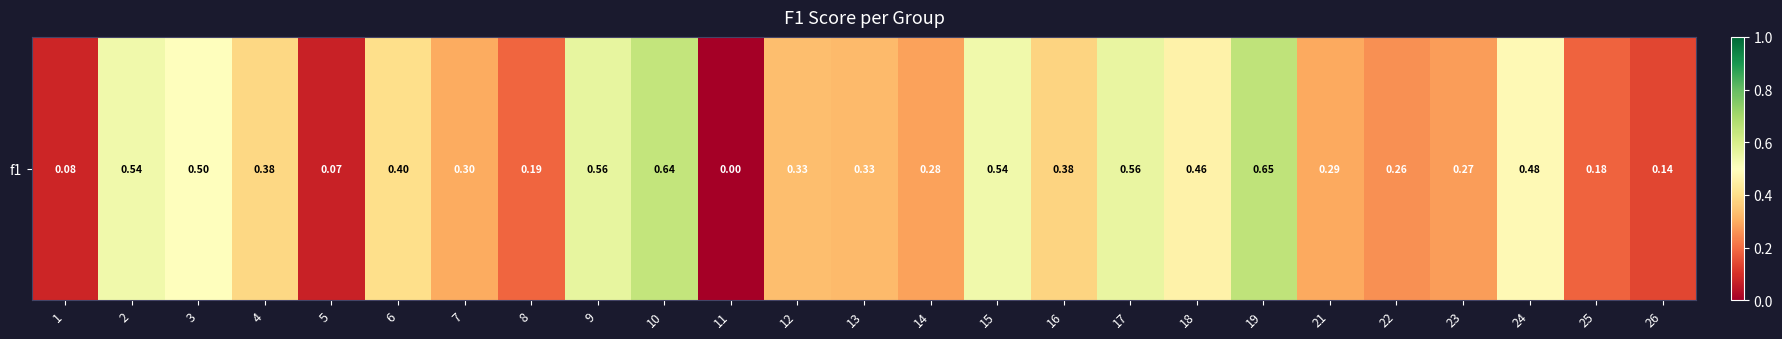

What is the maximum value shown in the chart?

0.7